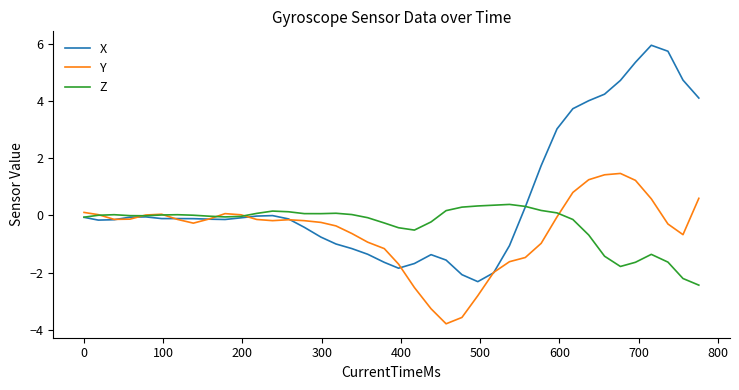

Which series has the largest total across all categories?

X